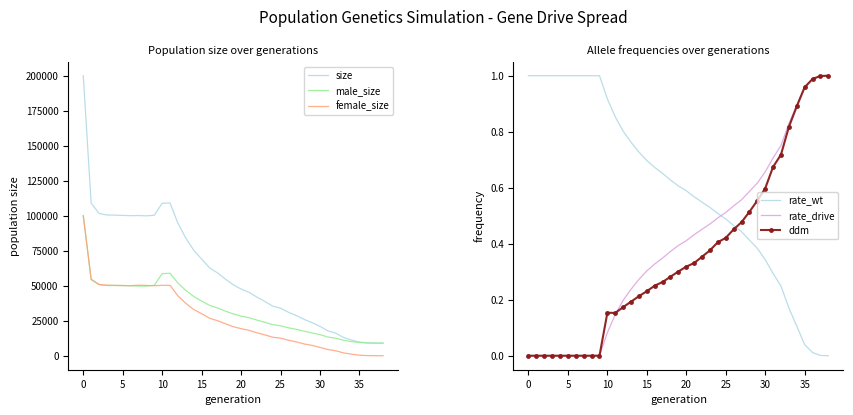

What is the sum of all rate_drive values?

15.5